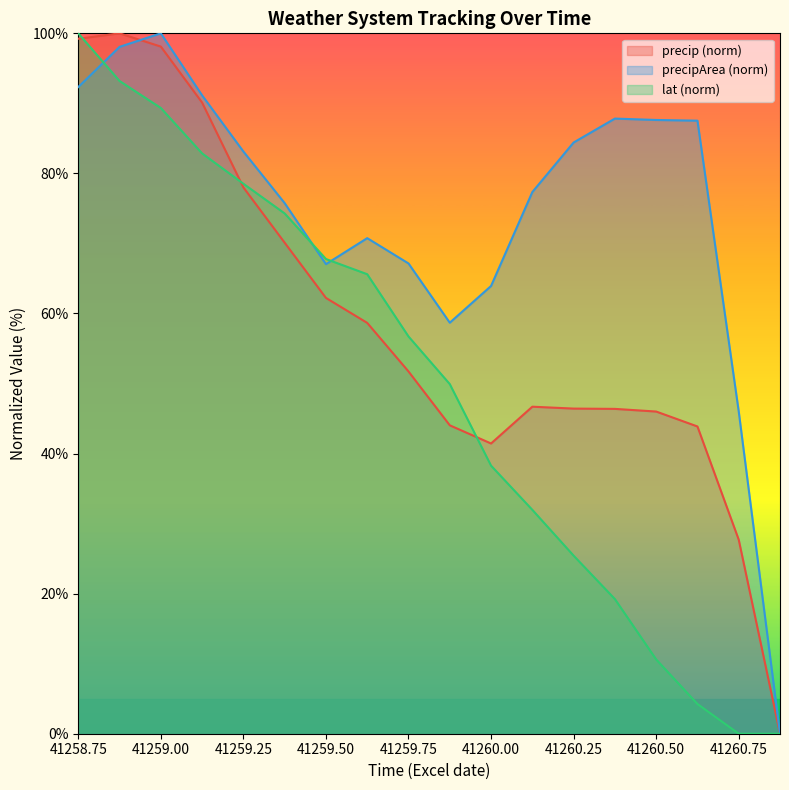

How many times do precipArea and lat cross each other?

3